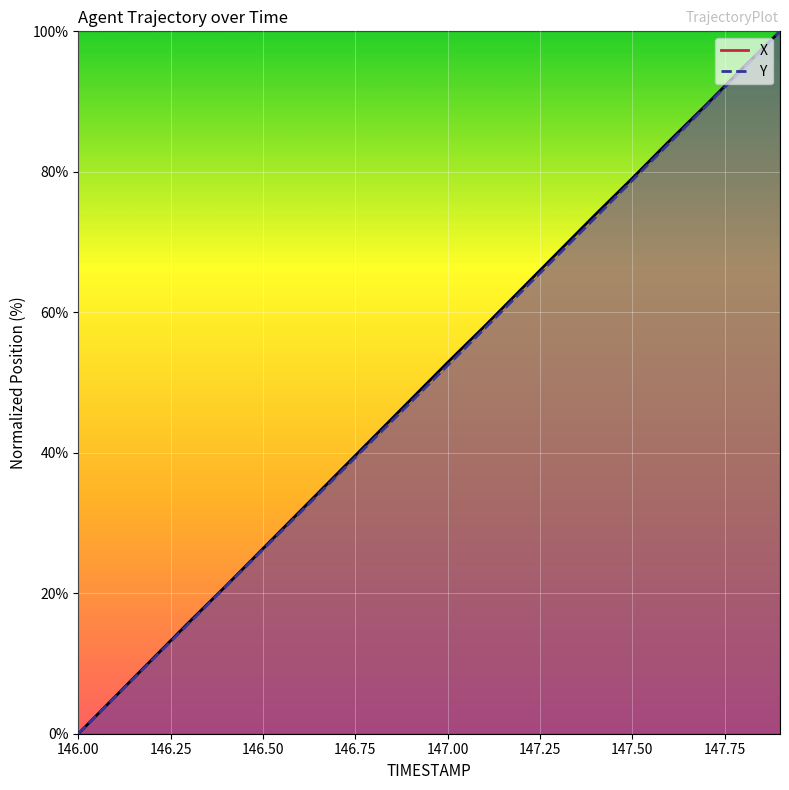

True or false: Y and X cross at least once.

False